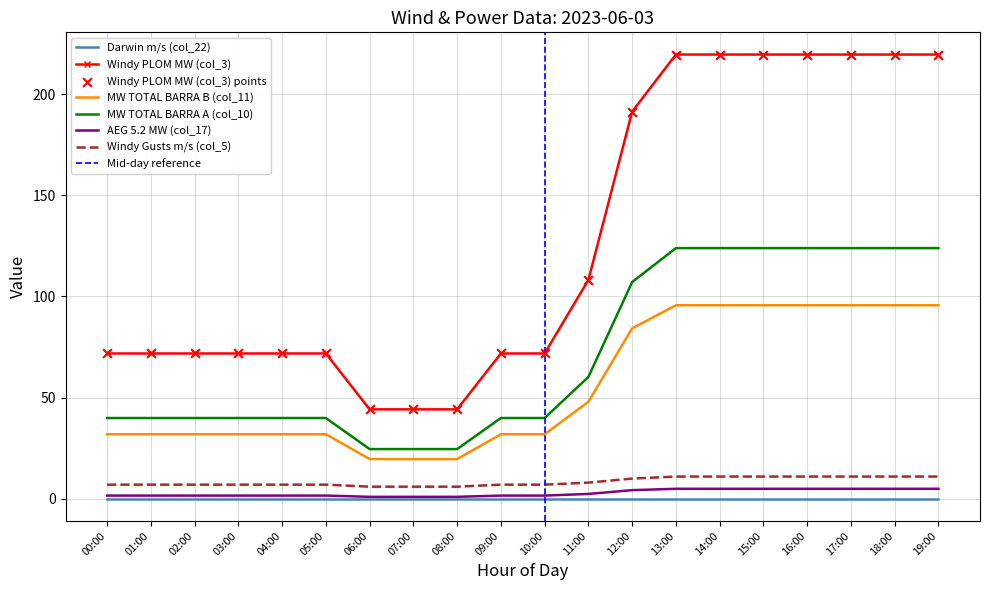

Which series has the widest spread of Y values?

Windy PLOM MW (col_3)